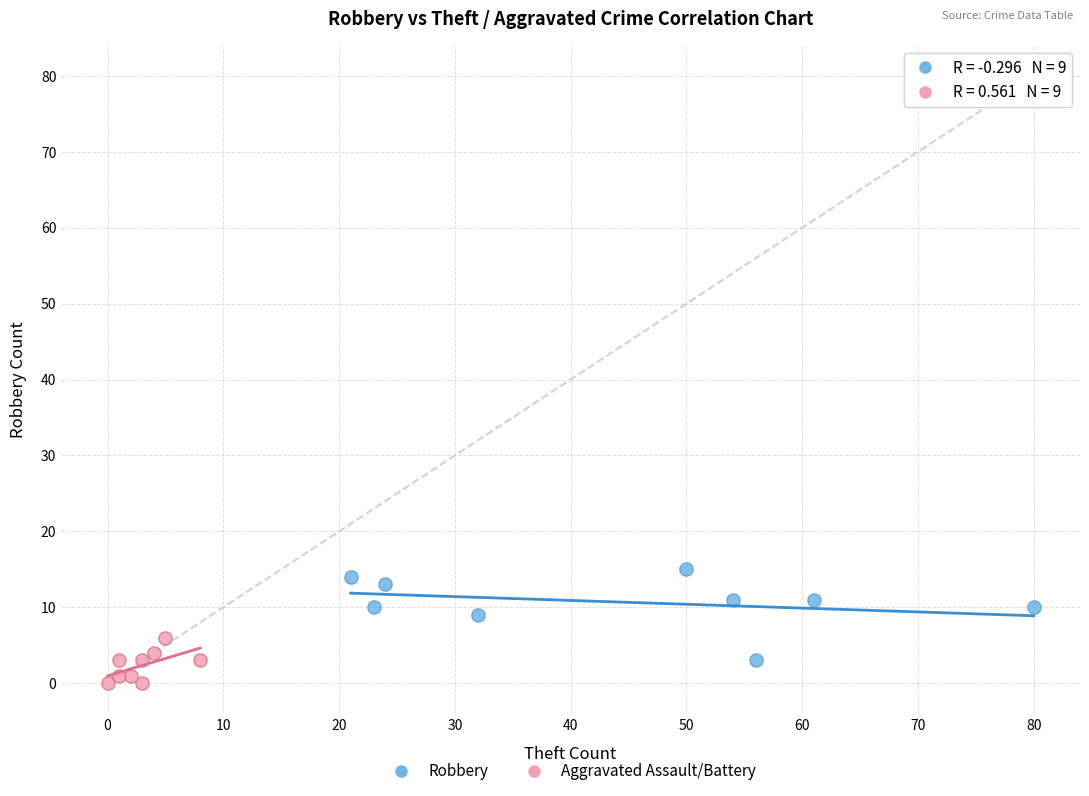

Which series has the widest spread of Y values?

Robbery